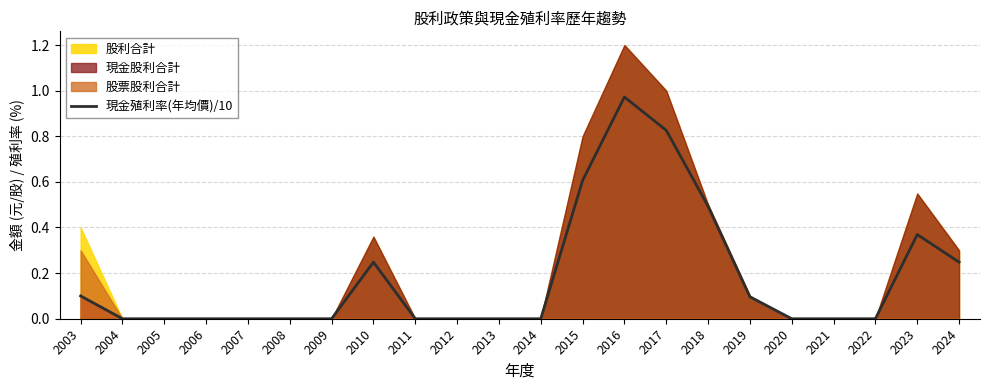

Reading right to left, transcribe all the data shown in this chart.

0.2	0.4	0.0	0.0	0.0	0.1	0.5	0.8	1.0	0.6	0.0	0.0	0.0	0.0	0.2	0.0	0.0	0.0	0.0	0.0	0.0	0.1